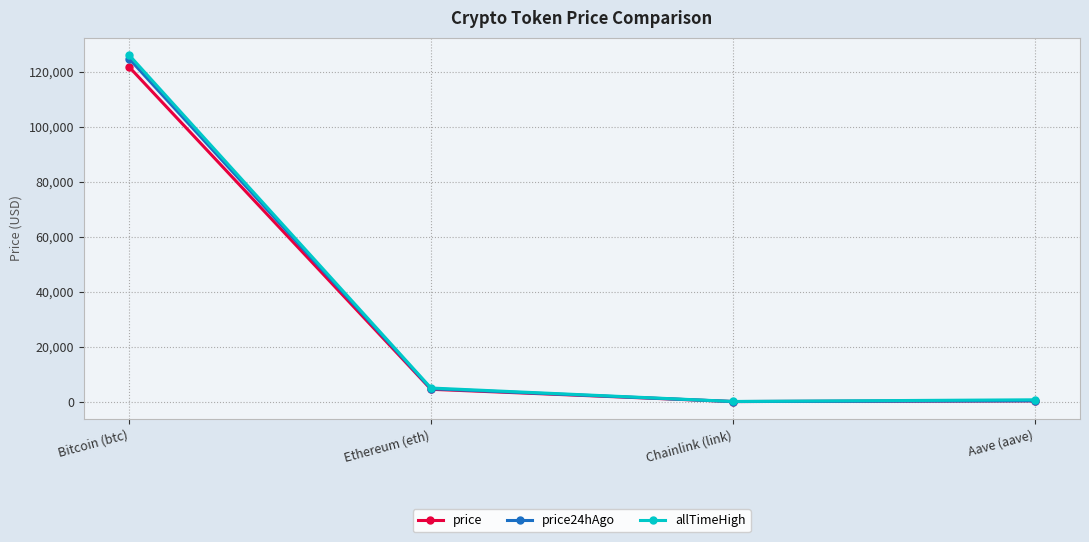

At which label does price24hAgo reach its peak?

Bitcoin (btc)